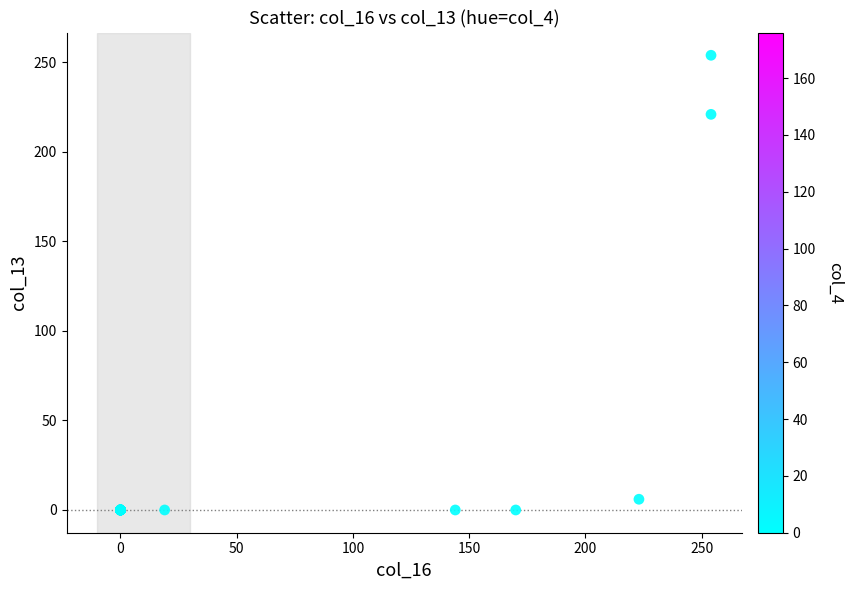

What Y value in the scatter plot is closest to 127?

221